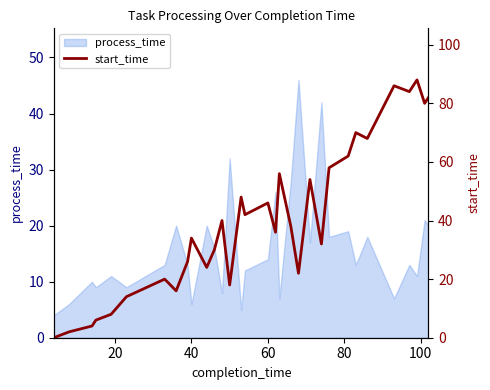

The value of process_time at 60 is 14. True or false?

True